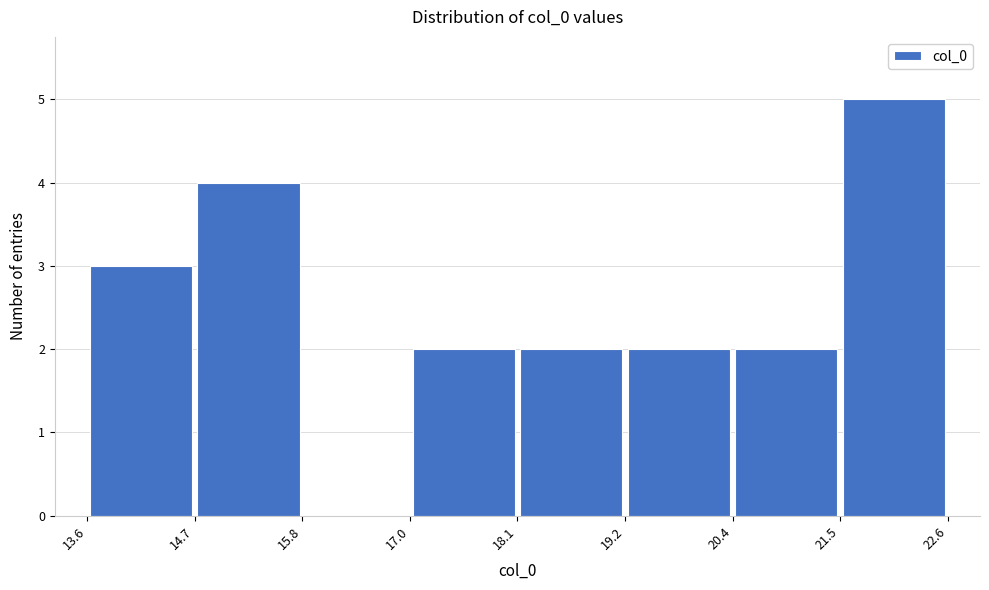

What is the height of the bar covering 14.7 to 15.8 on the x-axis? The values are not printed on the chart, so give them approximately, as read against the axis.

4